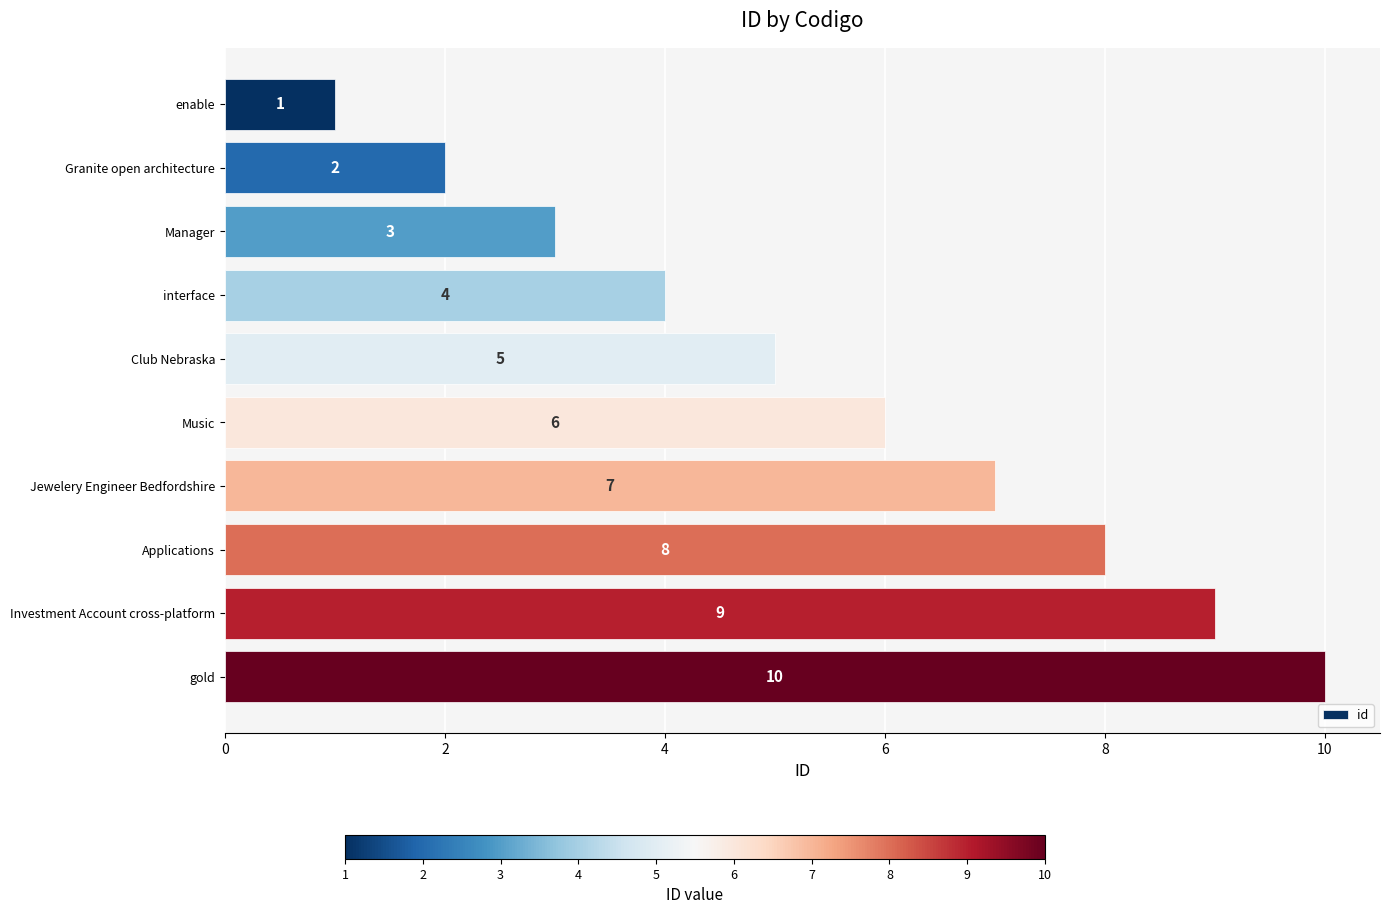

What is the value of the 5th bar from the top?

5